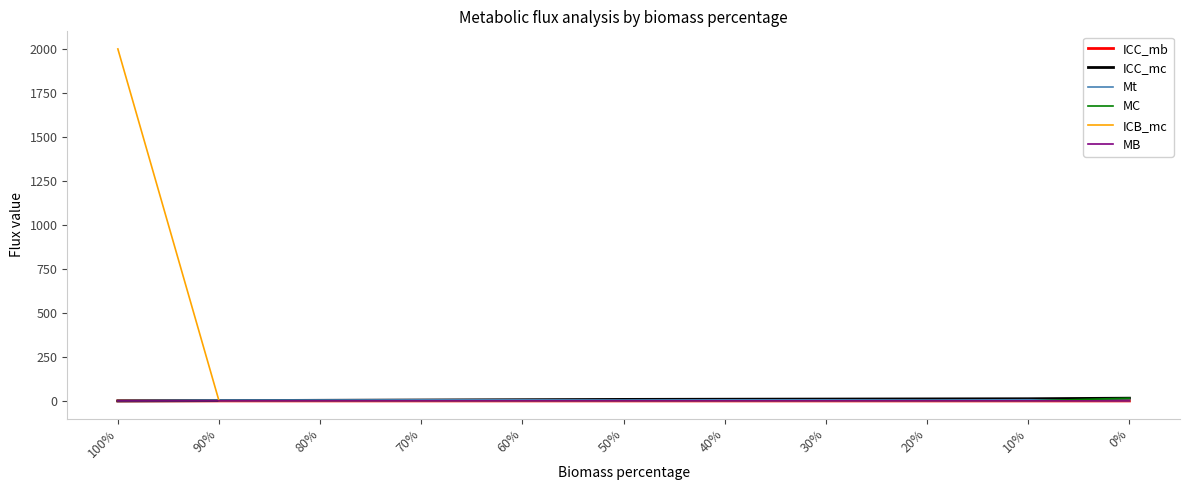

What is the greatest value displayed?

2000.0